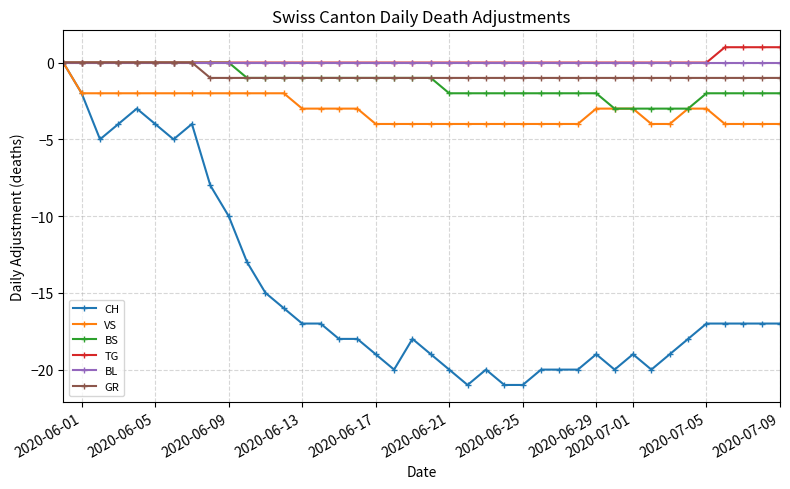

Which series has the largest range (max minus min)?

CH